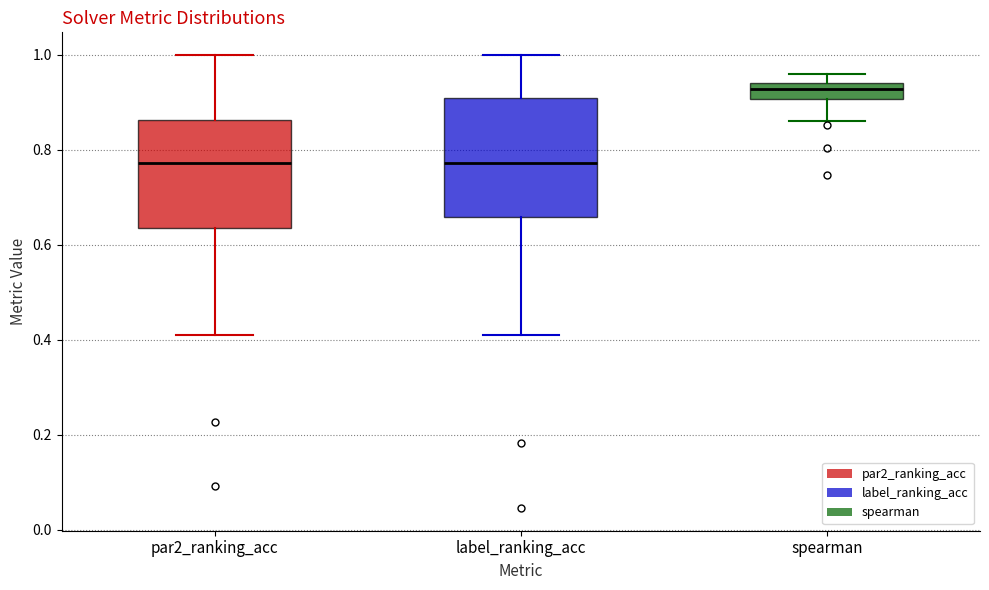

Where is the upper edge of the box for par2_ranking_acc on the y-axis? The values are not printed on the chart, so give them approximately, as read against the axis.

0.86